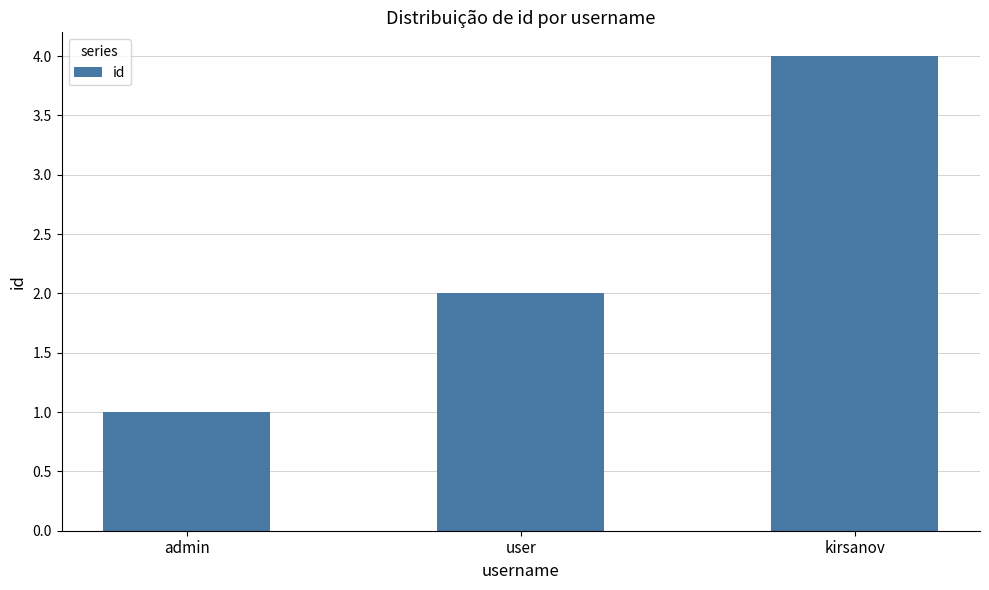

What is the greatest value displayed?

4